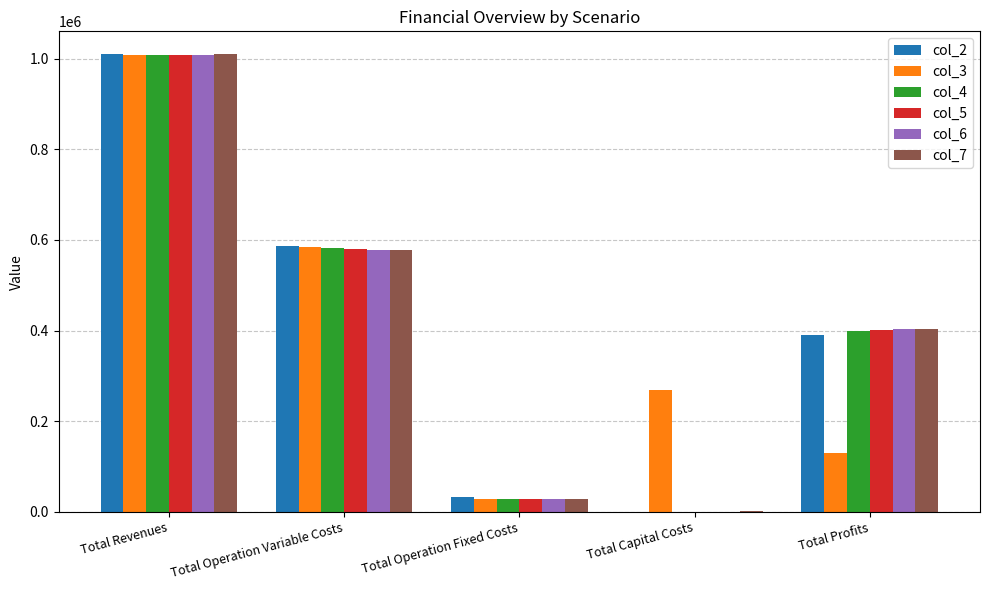

What is the approximate value of col_4 at Total Operation Fixed Costs?

28163.1